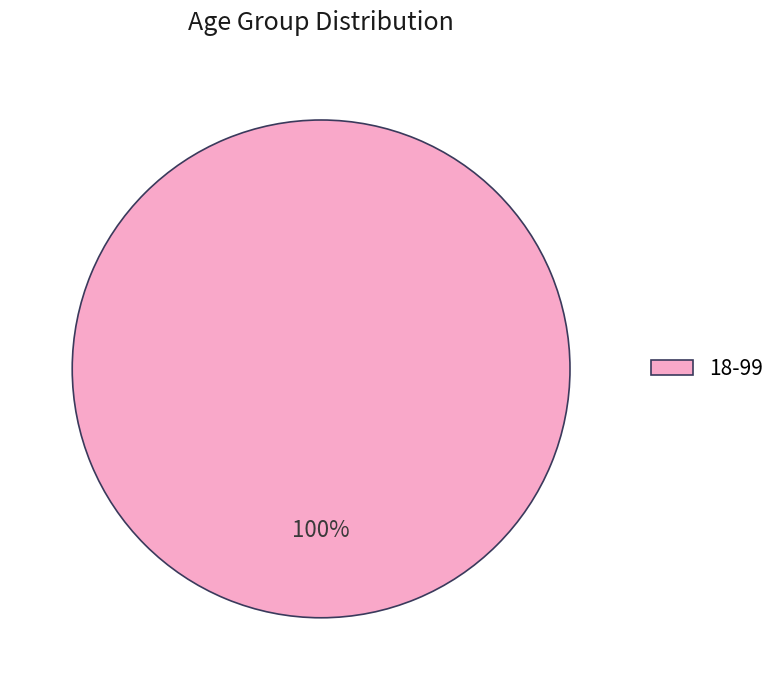

Is there a majority slice in this chart?

Yes